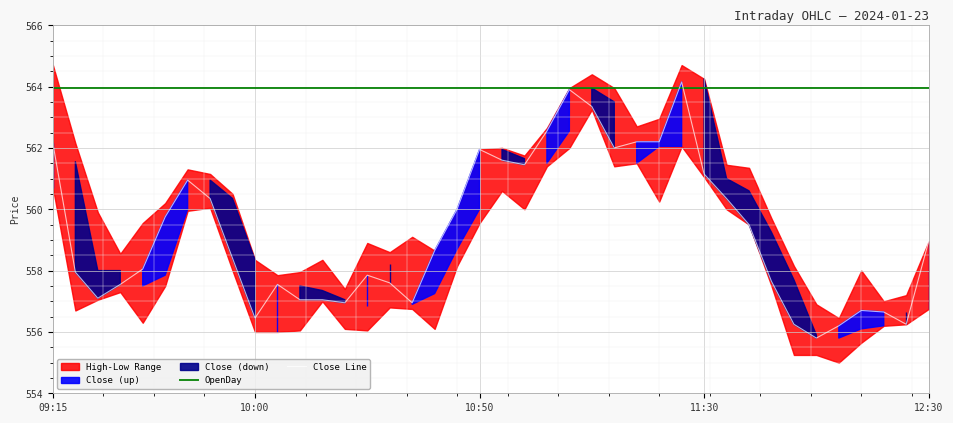

Does the chart display data point markers on the line(s)?

No